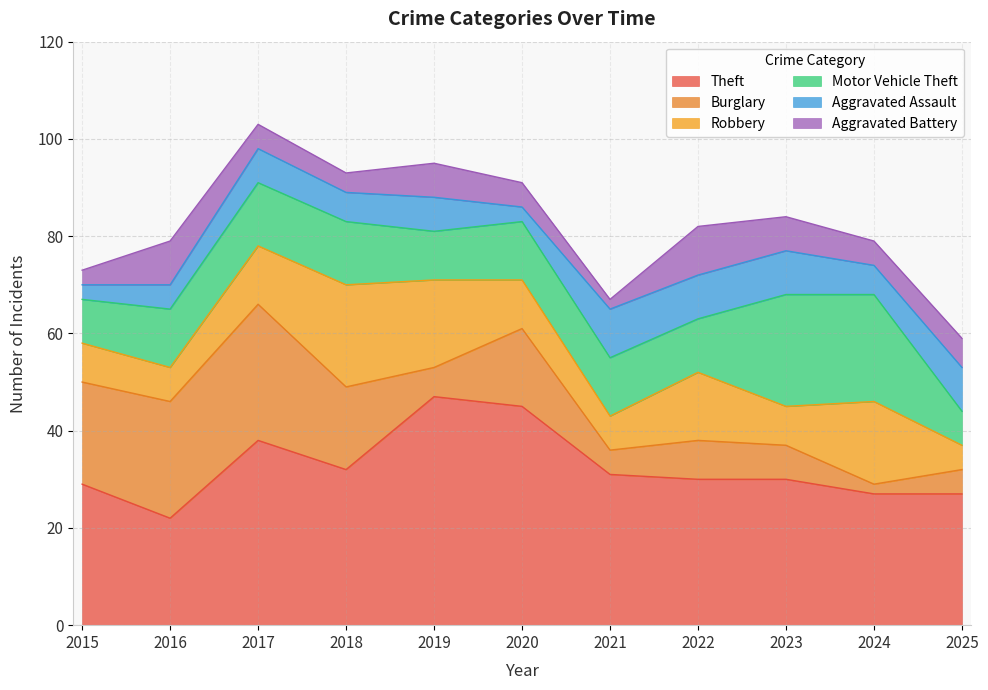

What is the maximum value for Burglary?

28